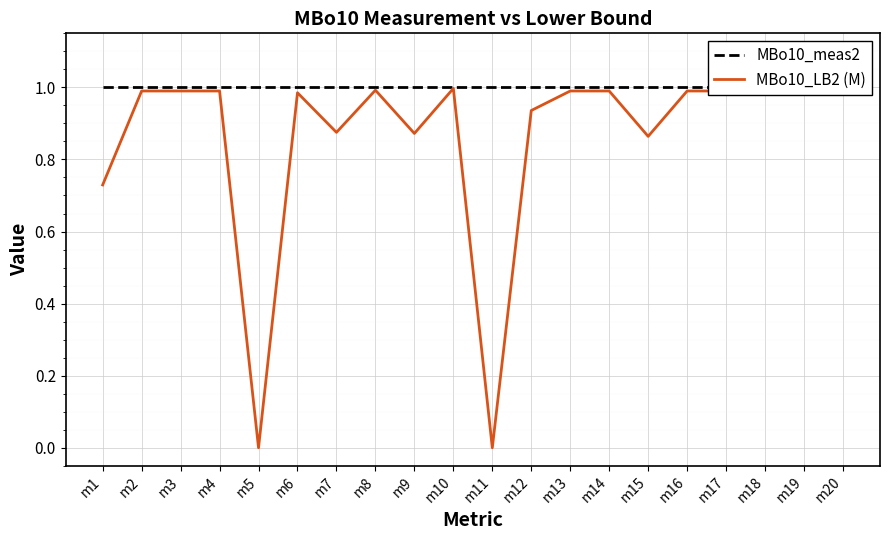

True or false: MBo10_meas2 and MBo10_LB2 (M) intersect in this chart.

False